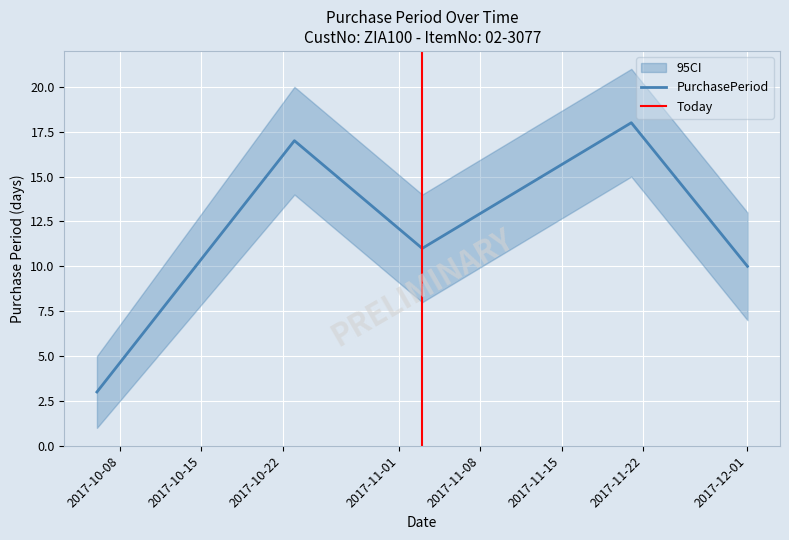

Which has a higher value, 2017-10-23 or 2017-12-01?

2017-10-23